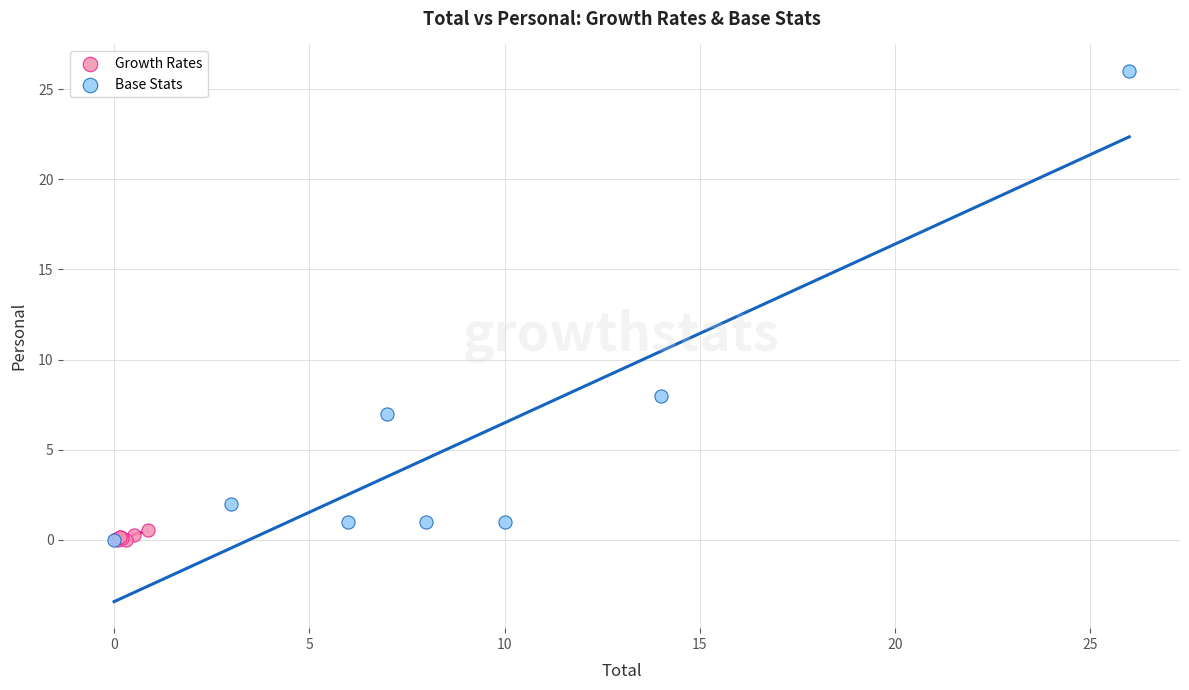

What are all the series names shown in the legend?

Growth Rates, Base Stats